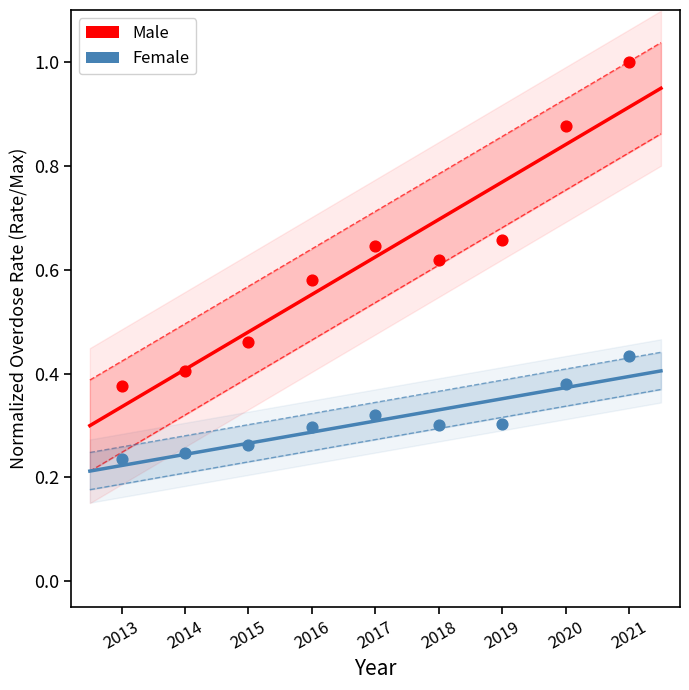

Across all data points, what is the range of X values (max minus min)?

8.0